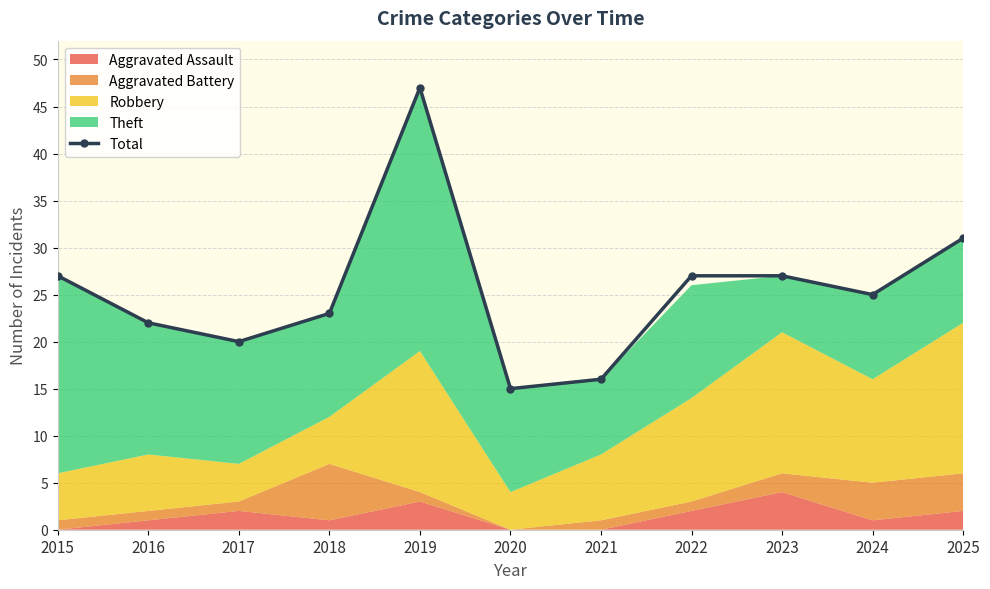

Which category has the lowest value across all series?

2020